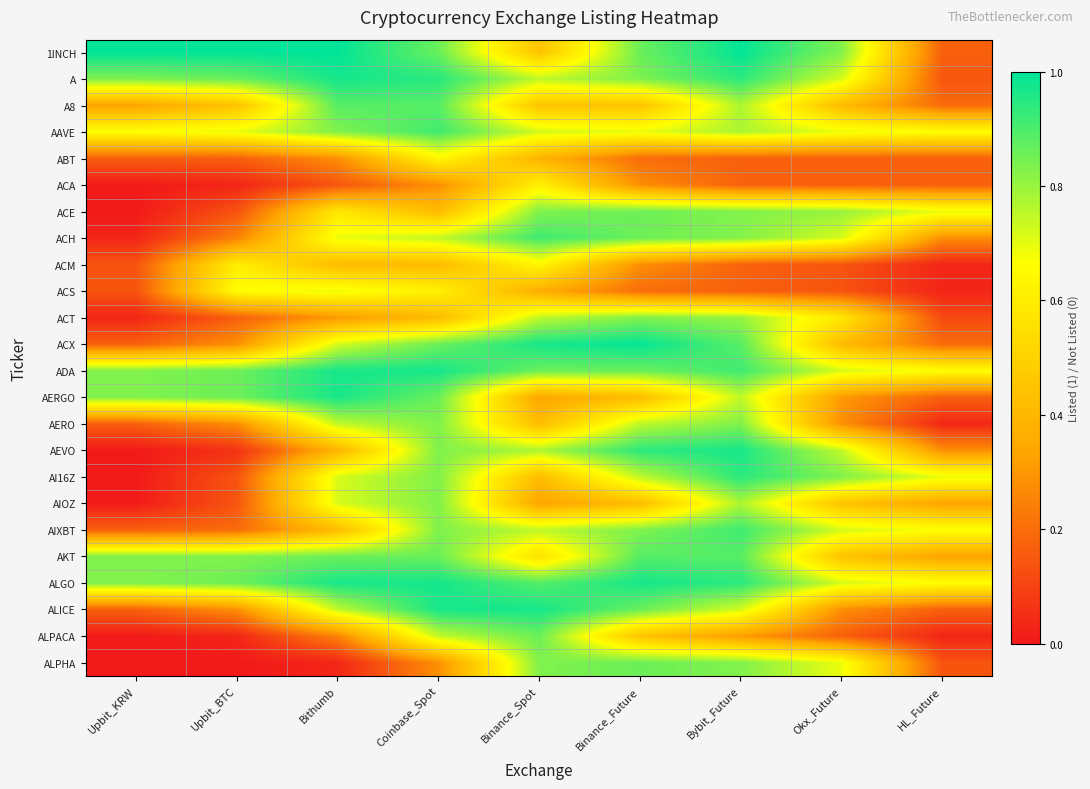

List the series in order of their peak value, lowest first.

ACA, ABT, ACM, ACS, AIOZ, ACT, AERO, ACE, ALPHA, ALPACA, A8, AKT, ACH, AAVE, AIXBT, AI16Z, AERGO, AEVO, ADA, ALICE, ALGO, A, ACX, 1INCH